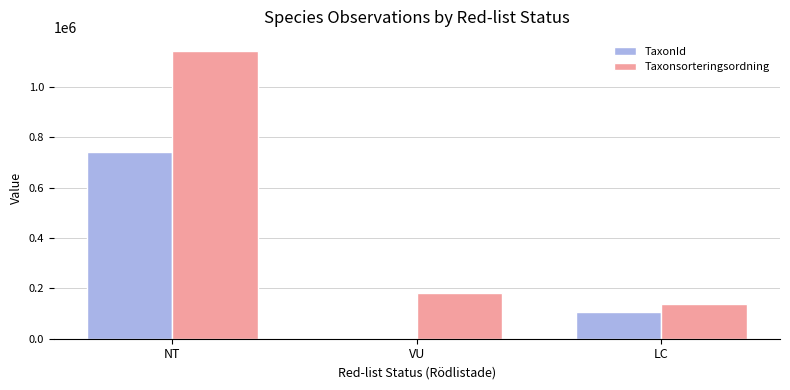

What is the total value across all series at NT?

1882820